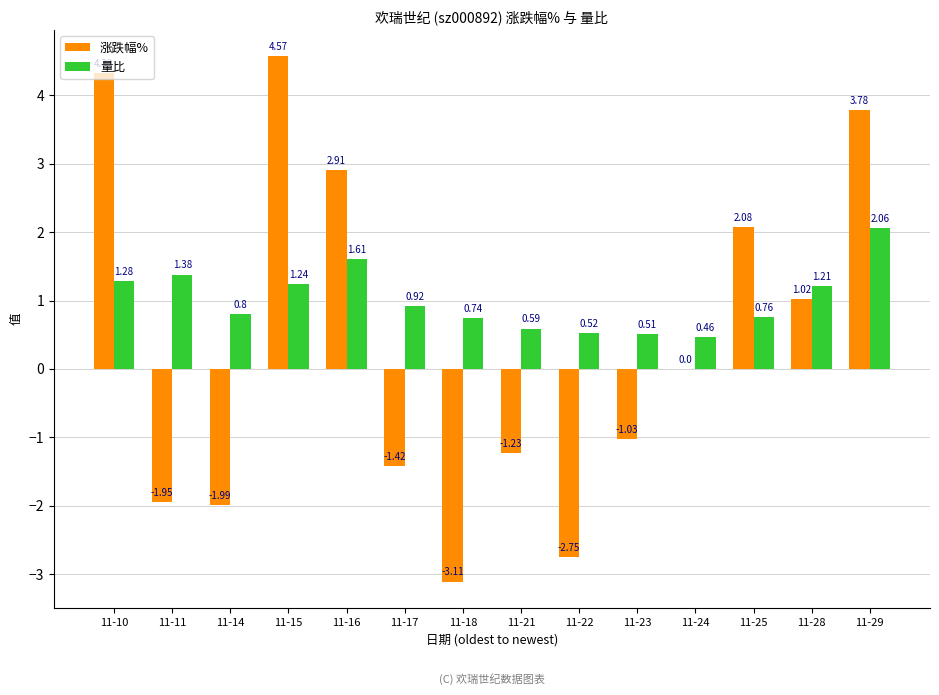

Which series changed the most between 11-16 and 11-21?

涨跌幅%